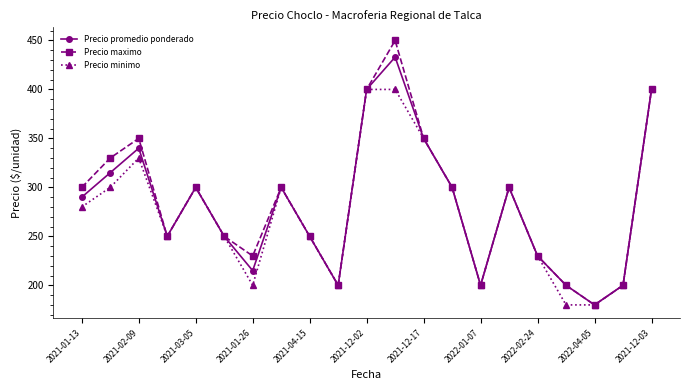

True or false: Precio promedio ponderado has more than 2 interior local peaks.

True